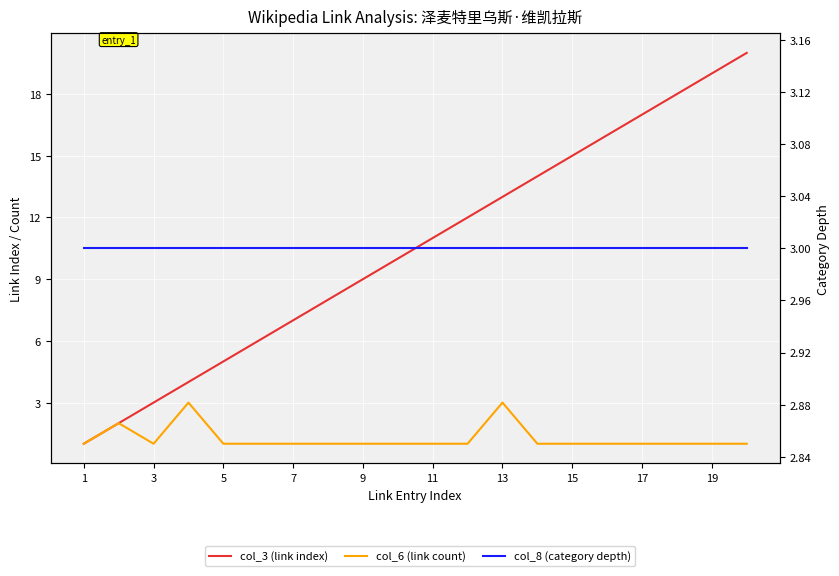

What is the average value of the col_6 (link count) series?

1